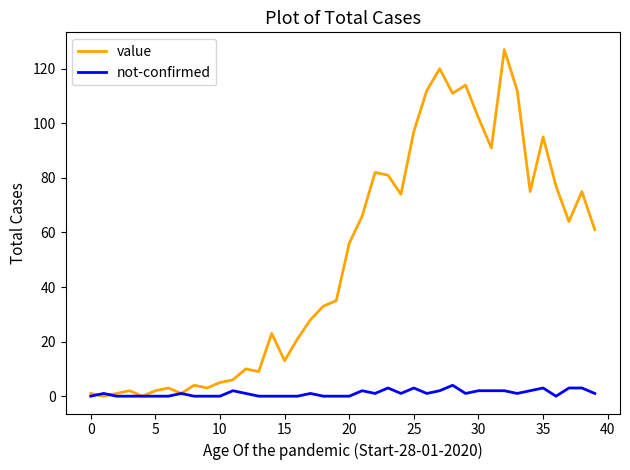

Which series has the largest total across all categories?

value